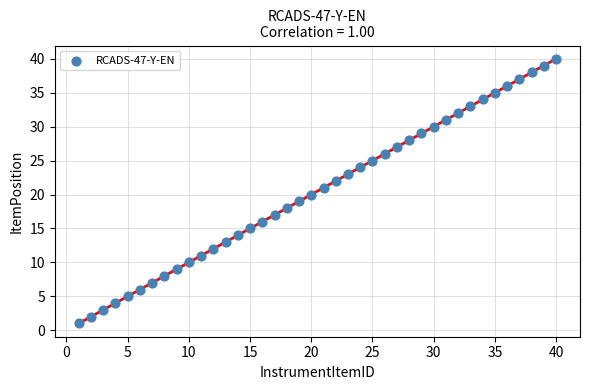

What is the range of X values (max minus min)?

39